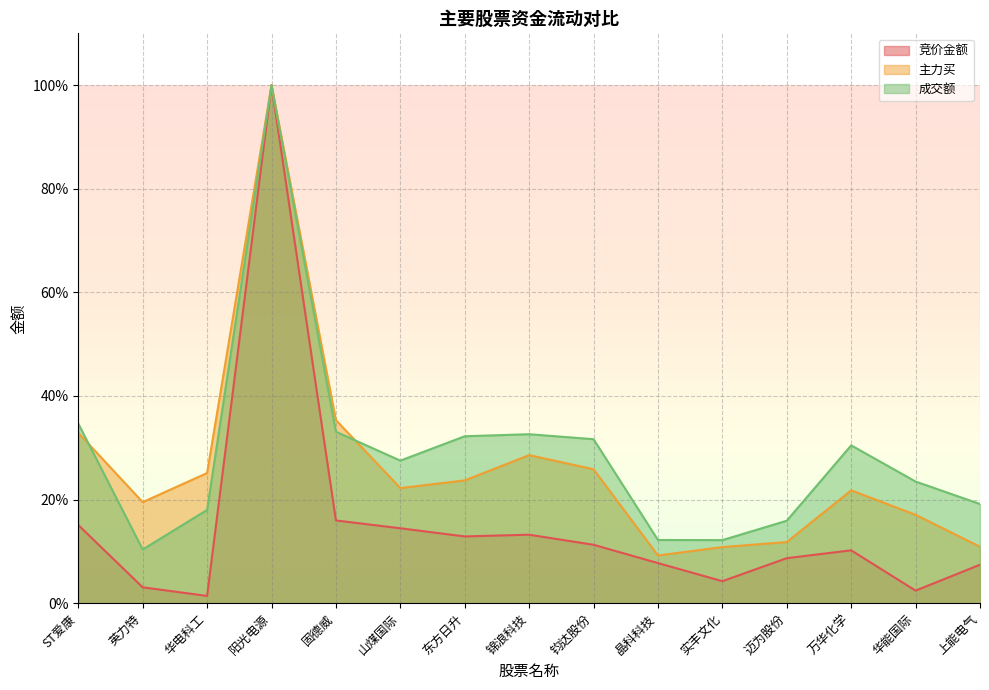

True or false: 成交额 has more than 1 interior local peaks.

True